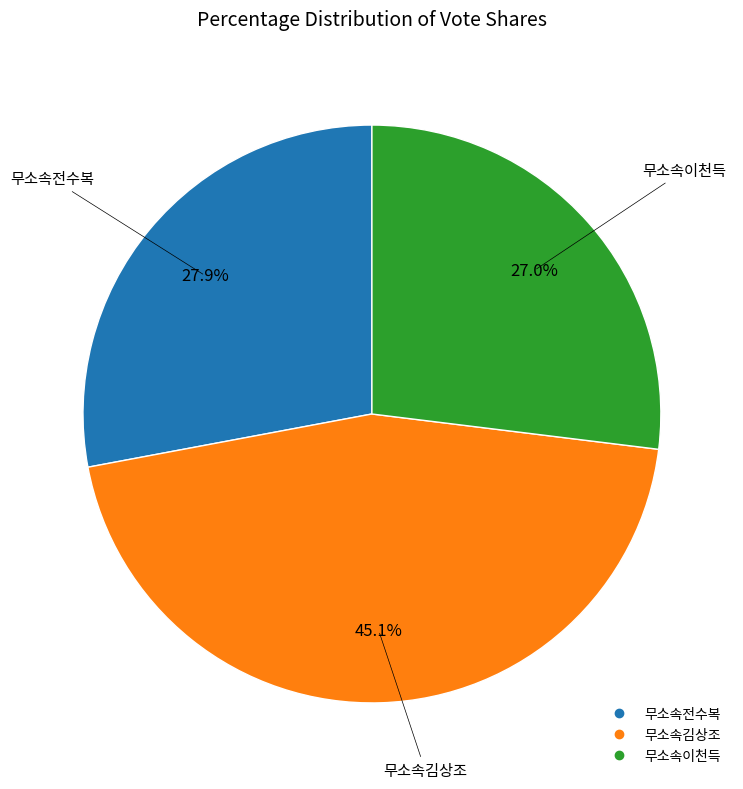

How many slices are in this pie chart?

3